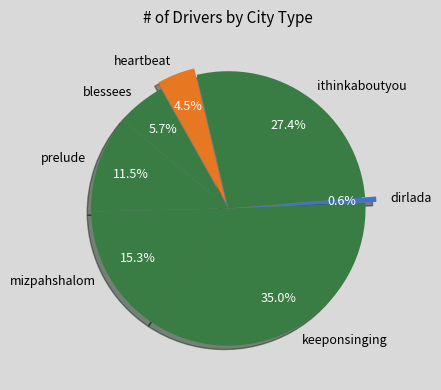

Between blessees and ithinkaboutyou, which is larger?

ithinkaboutyou